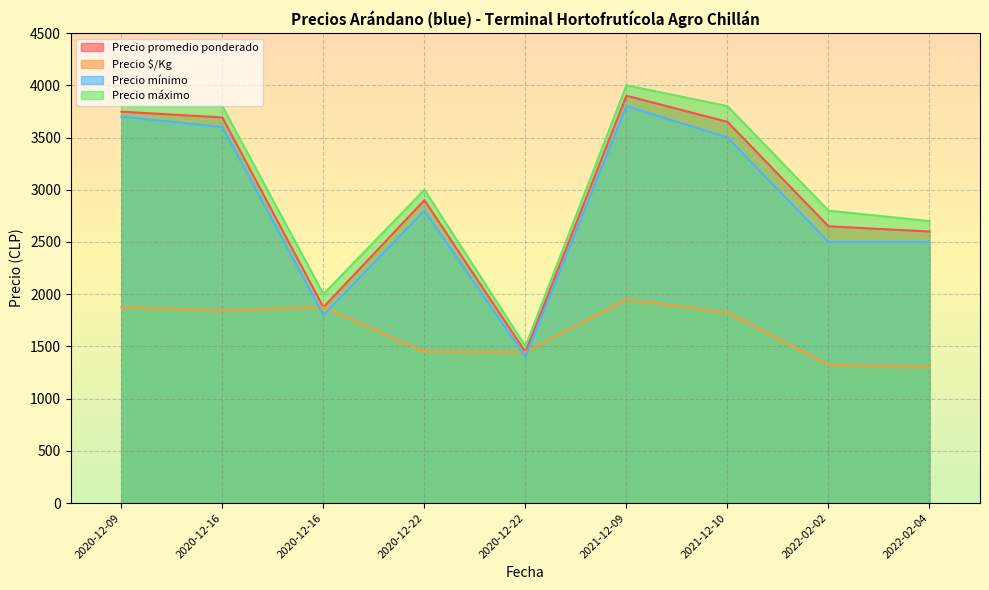

What is the difference between the second highest and minimum values in the Precio máximo series?

2300